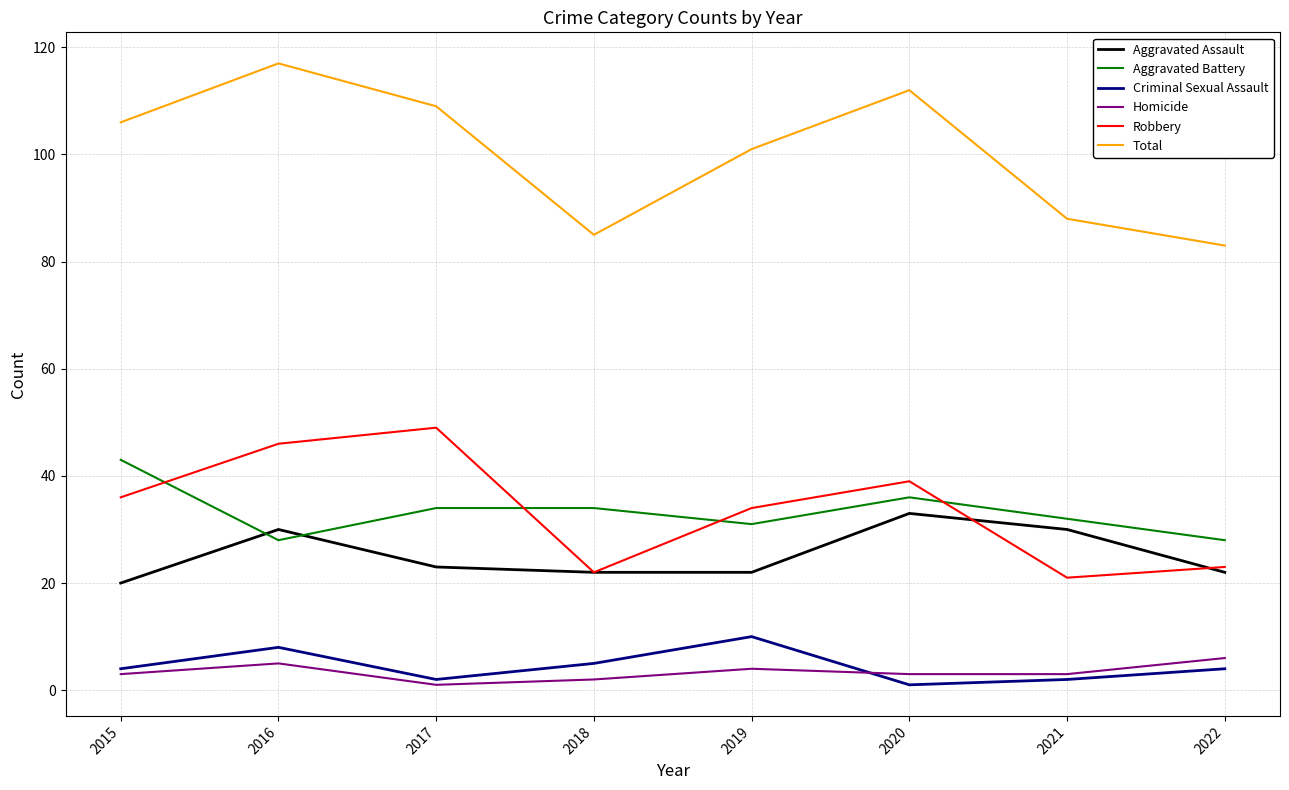

Which series has the widest spread of values?

Total